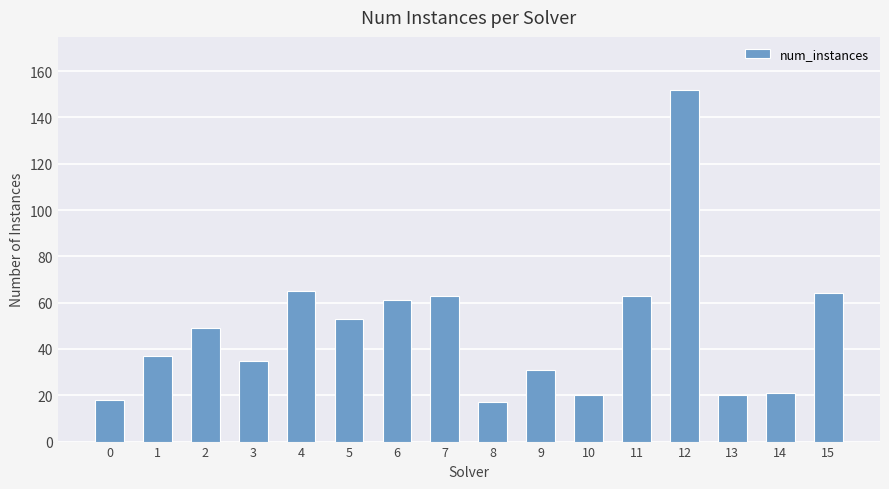

Reading right to left, transcribe all the data shown in this chart.

64	21	20	152	63	20	31	17	63	61	53	65	35	49	37	18